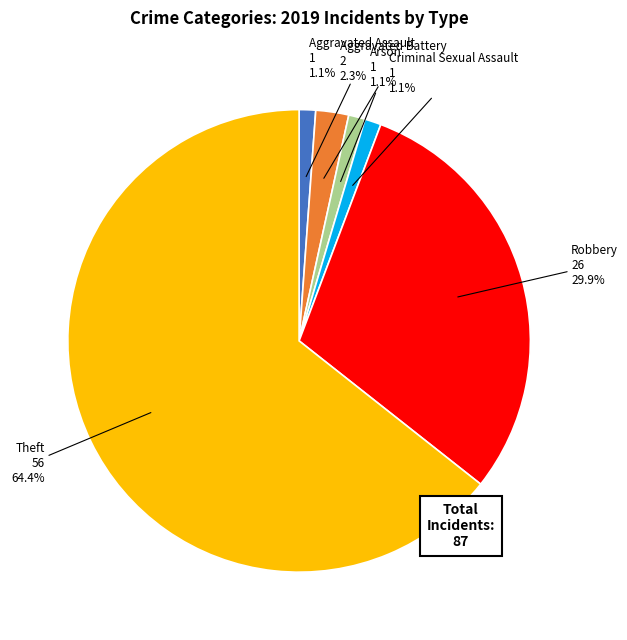

Is there a majority slice in this chart?

Yes